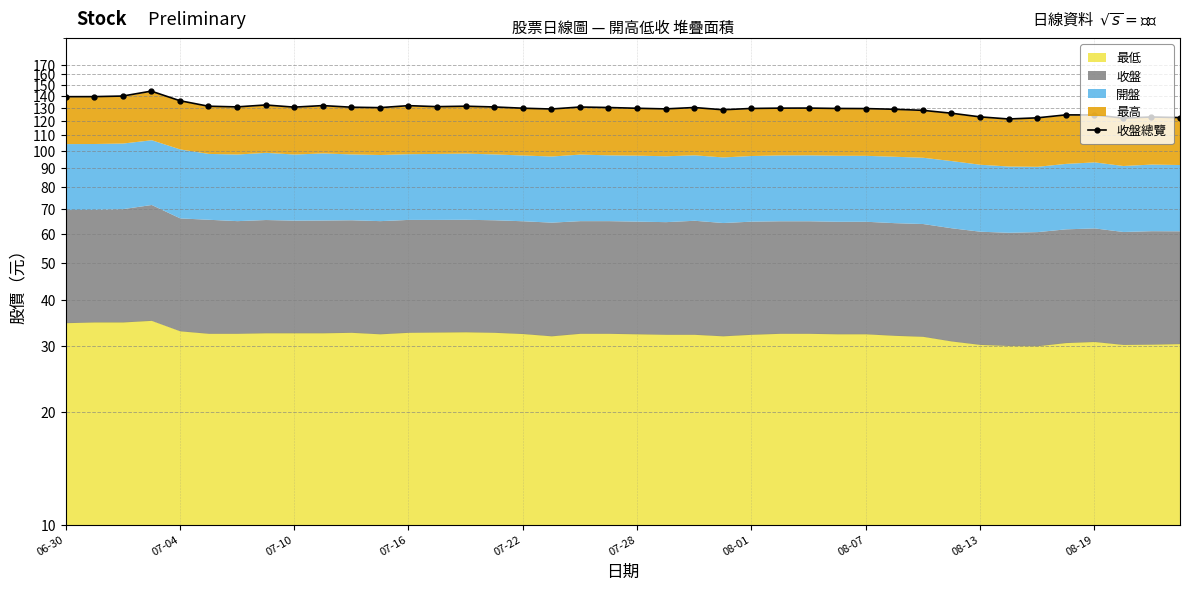

True or false: the data shows 129.7 at 08-07.

True